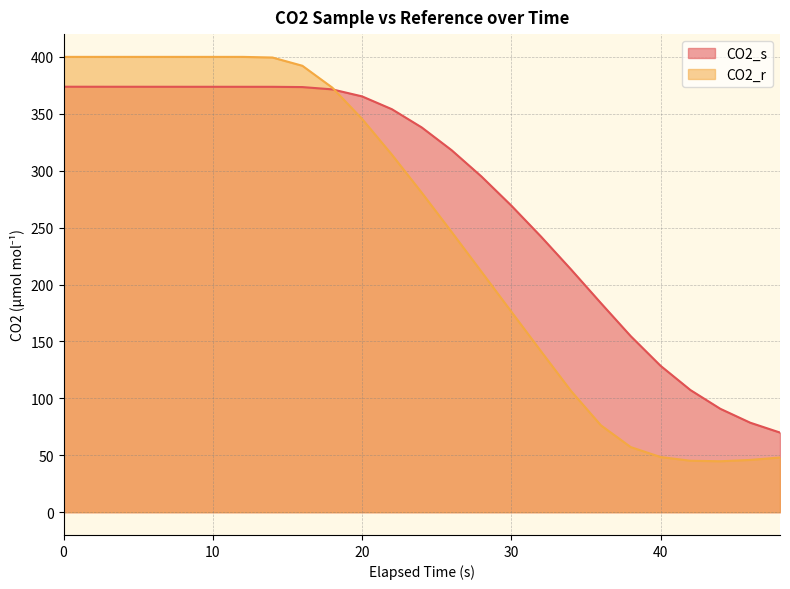

What is the sum of the CO2_s values at 46 and 12?

452.4